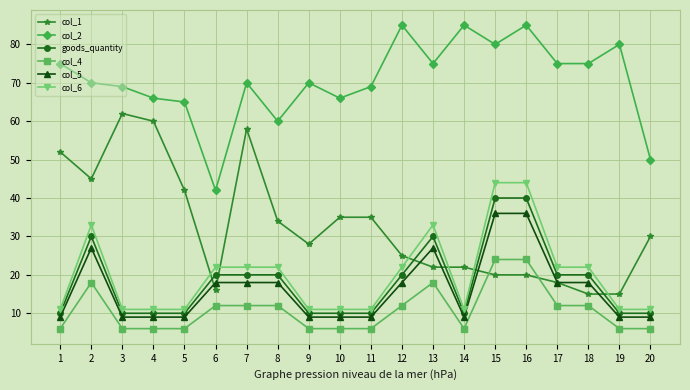

How many lines are shown in the chart?

6